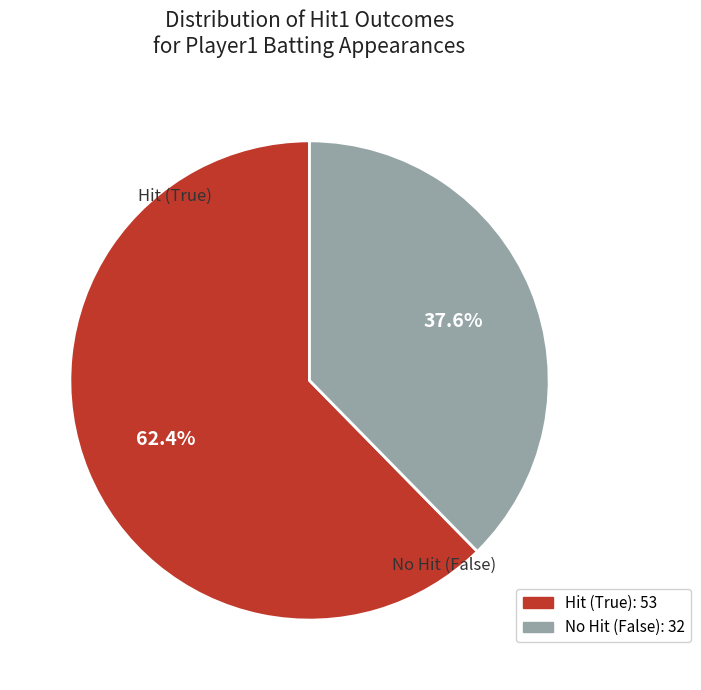

Is there any slice that represents more than half of the pie?

Yes